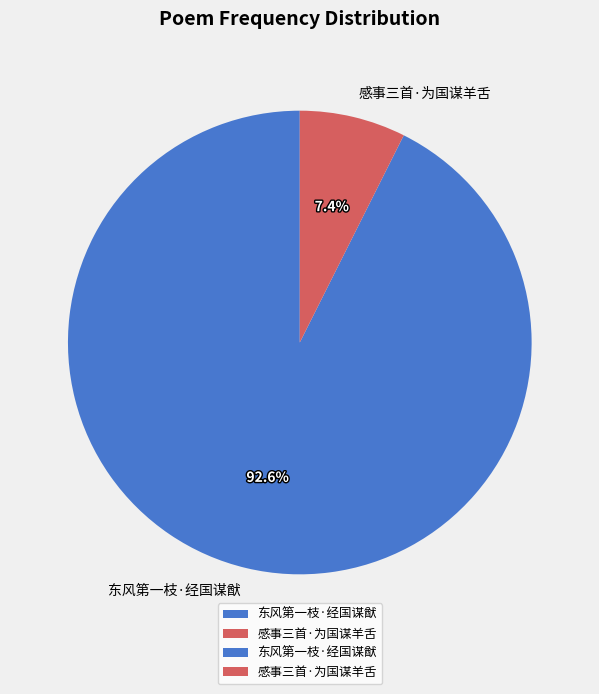

True or false: 东风第一枝·经国谋猷 accounts for 83% of the total.

False